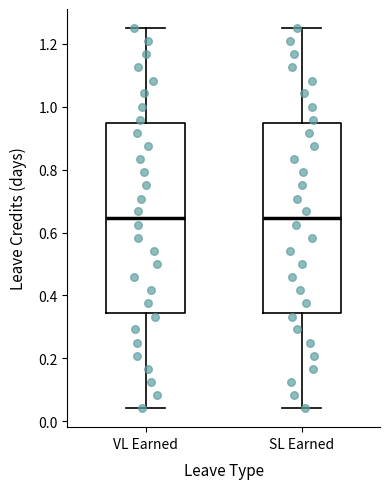

Where is the upper edge of the box for SL Earned on the y-axis? The values are not printed on the chart, so give them approximately, as read against the axis.

0.94